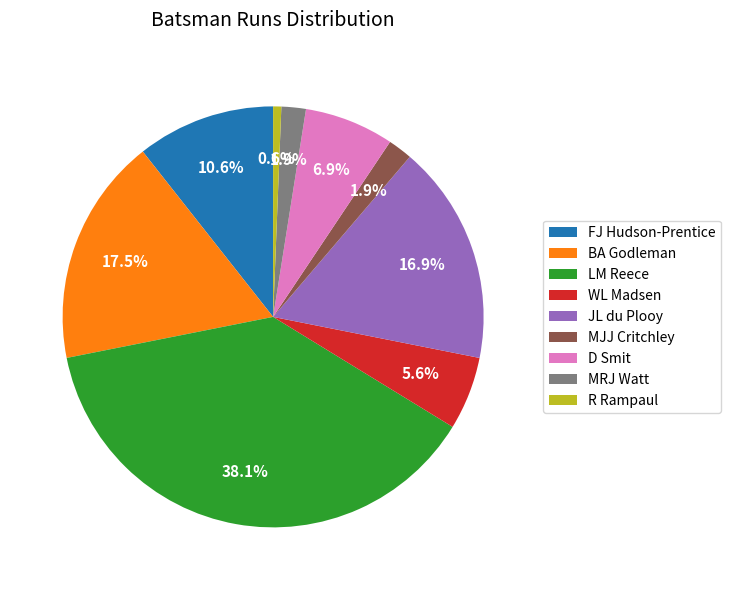

Do LM Reece and FJ Hudson-Prentice together represent more than half of the pie?

No